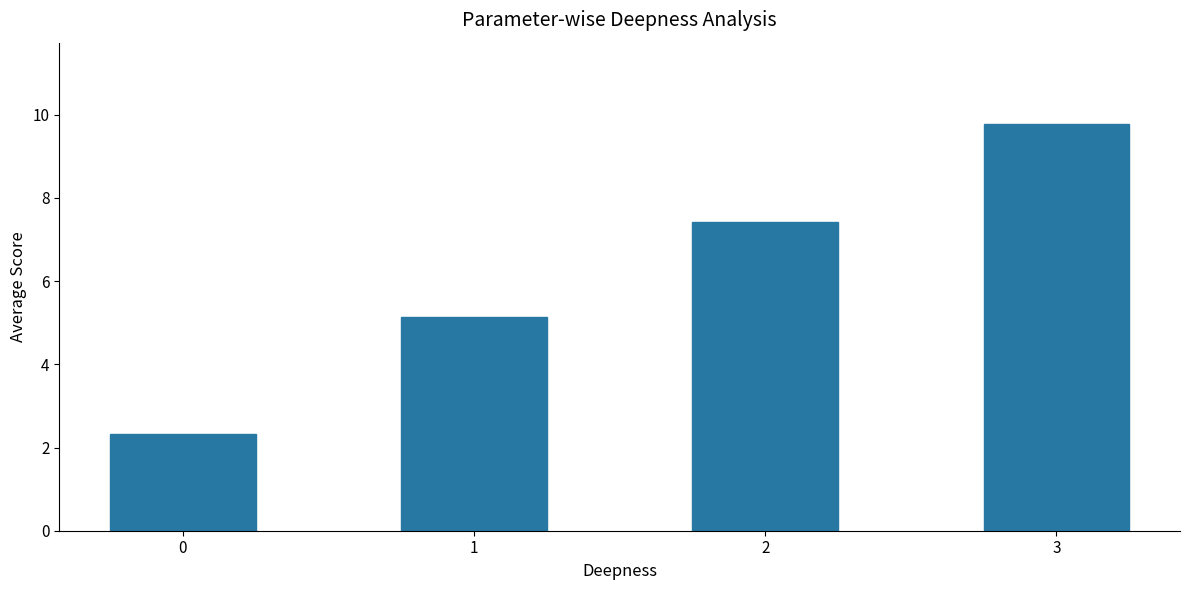

How many categories are shown in the chart?

4